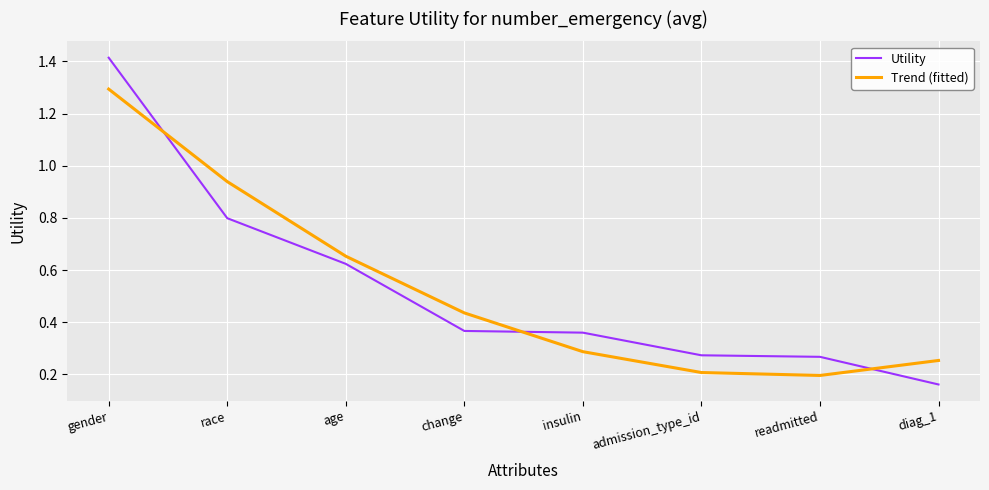

True or false: Trend (fitted) has a value of 0.1 at insulin.

False